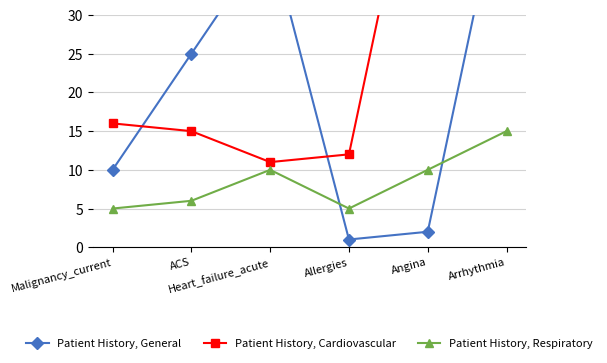

What is the value of the Patient History, Respiratory point at the 3rd from the left?

10